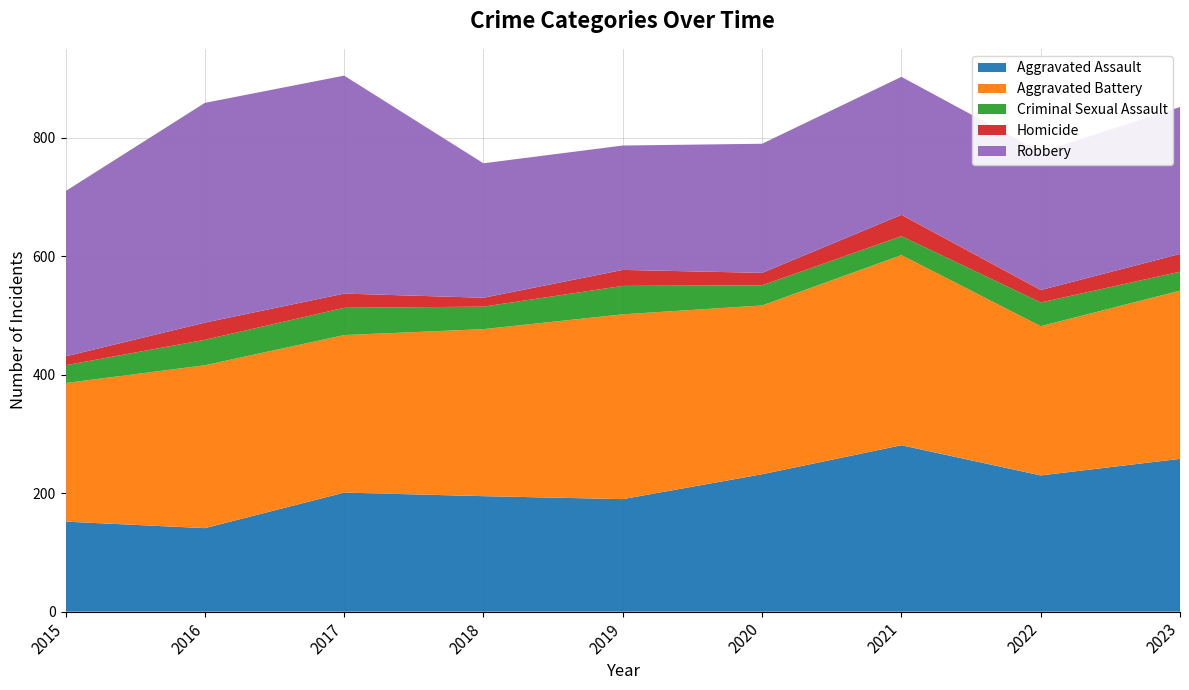

Reading left to right, transcribe all the data shown in this chart.

Aggravated Assault: 2015=152	2016=141	2017=201	2018=195	2019=190	2020=232	2021=281	2022=230	2023=258
Aggravated Battery: 2015=234	2016=275	2017=266	2018=282	2019=312	2020=285	2021=321	2022=252	2023=284
Criminal Sexual Assault: 2015=30	2016=43	2017=46	2018=38	2019=48	2020=34	2021=32	2022=40	2023=32
Homicide: 2015=15	2016=29	2017=24	2018=15	2019=27	2020=21	2021=36	2022=21	2023=30
Robbery: 2015=279	2016=371	2017=368	2018=227	2019=210	2020=218	2021=233	2022=233	2023=248